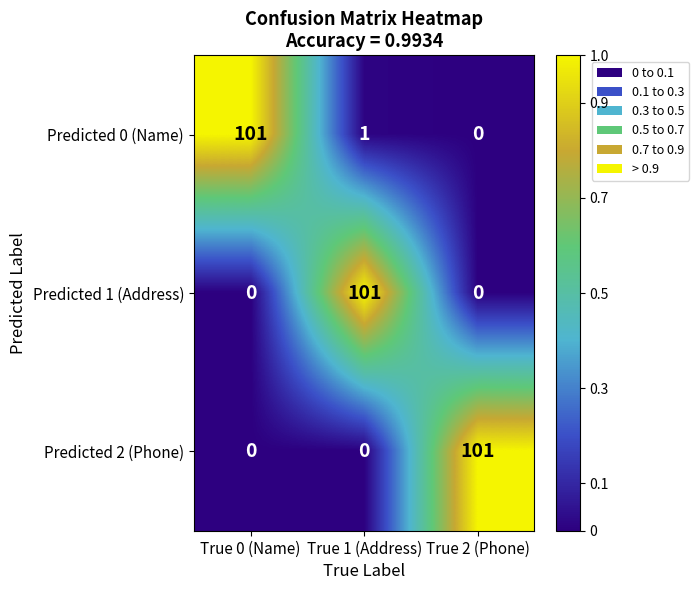

True or false: Predicted 2 (Phone) has a value of 101 at True 2 (Phone).

True